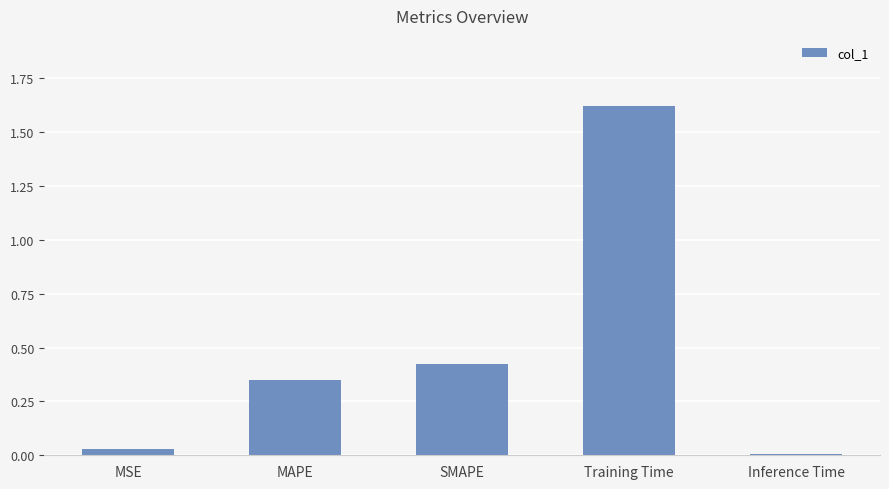

What is the average value?

0.5